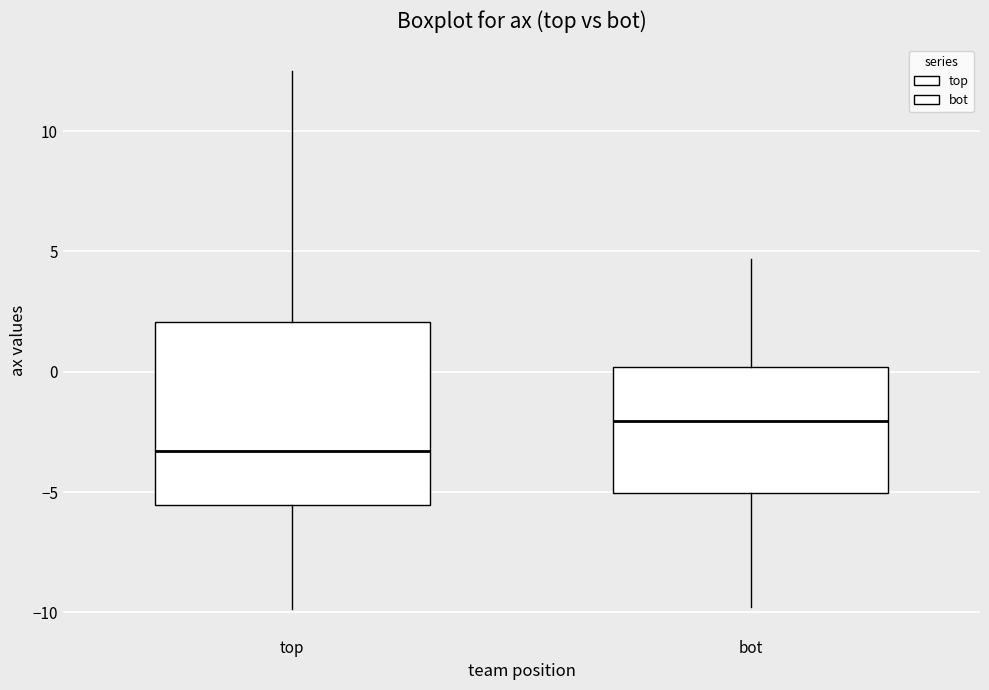

Reading left to right, transcribe this box plot: for each box, give where its median line is, the range the box spans, and where its two whiskers end, as read against the y-axis. The values are not printed on the chart, so give them approximately, as read against the axis.

top: median -3.5, box -5.5 to 2.0, whiskers -10.0 to 12.5
bot: median -2.0, box -5.0 to 0.0, whiskers -10.0 to 4.5